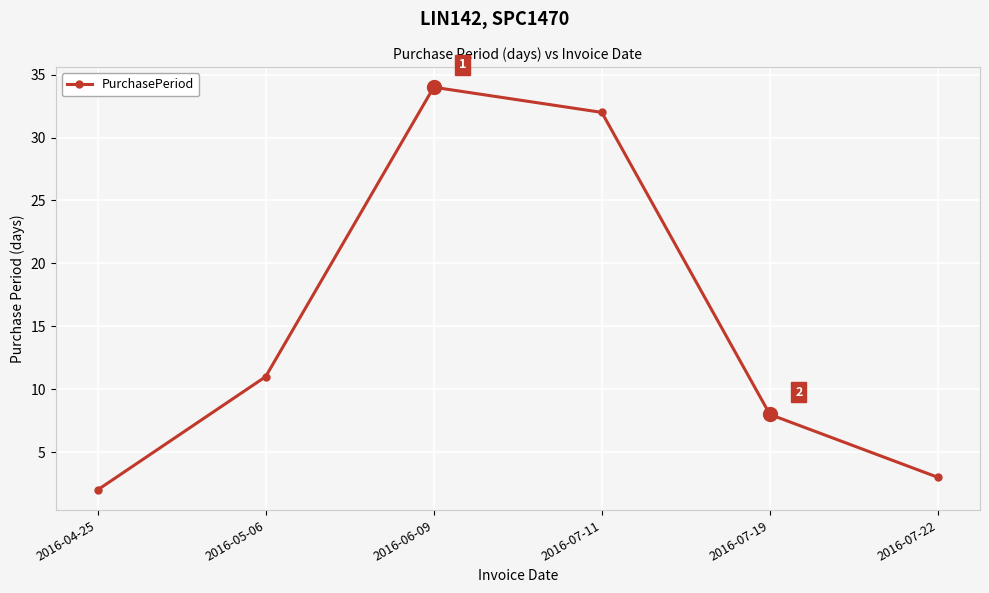

List the labels in order of value, largest first.

2016-06-09, 2016-07-11, 2016-05-06, 2016-07-19, 2016-07-22, 2016-04-25